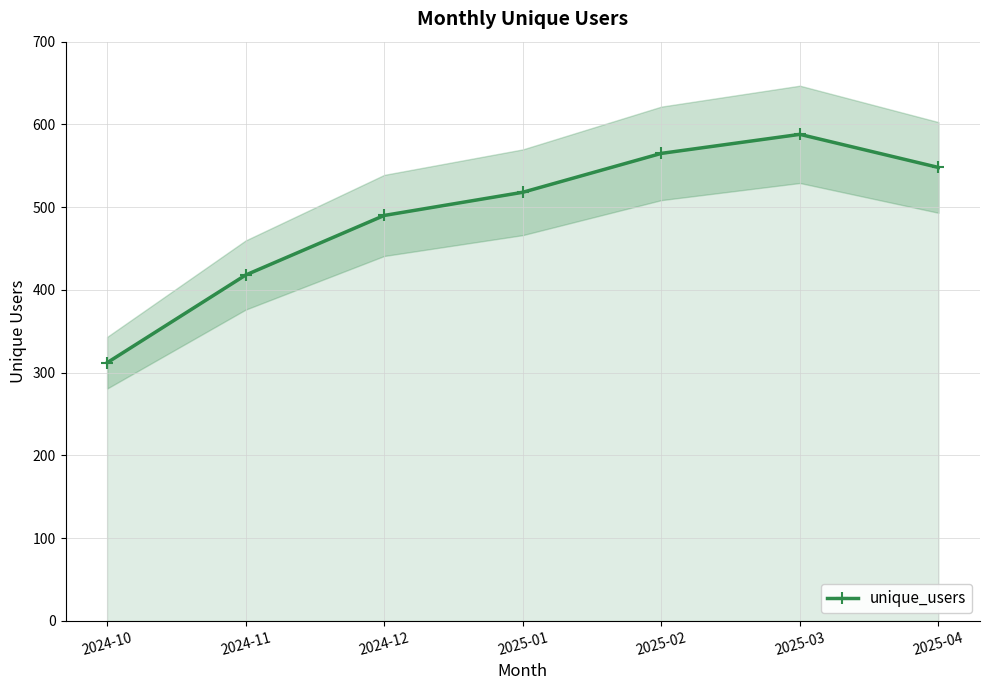

Reading left to right, transcribe all the data shown in this chart.

312	418	490	518	565	588	548